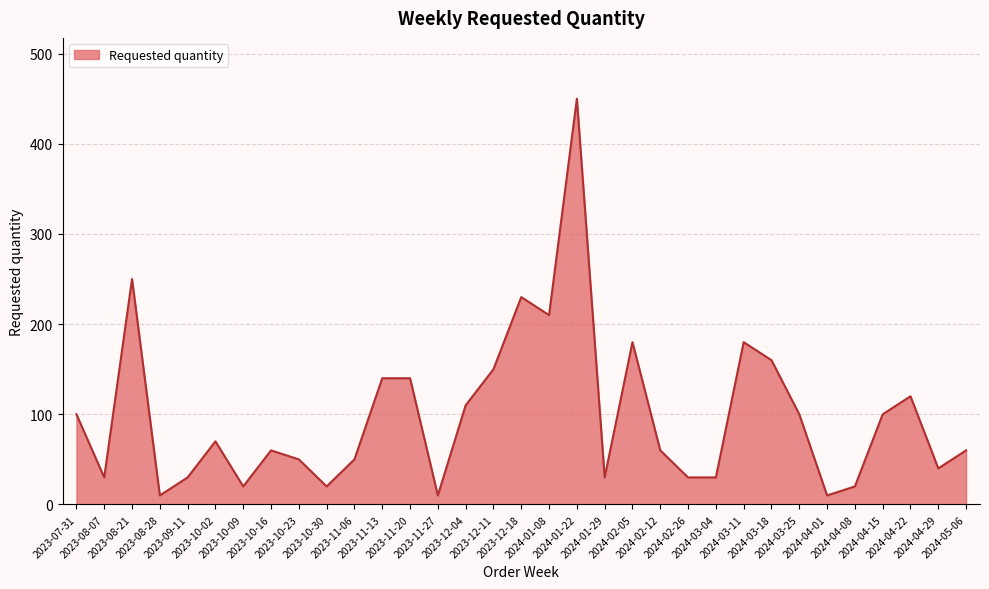

True or false: the data shows 20 at 2023-10-30.

True